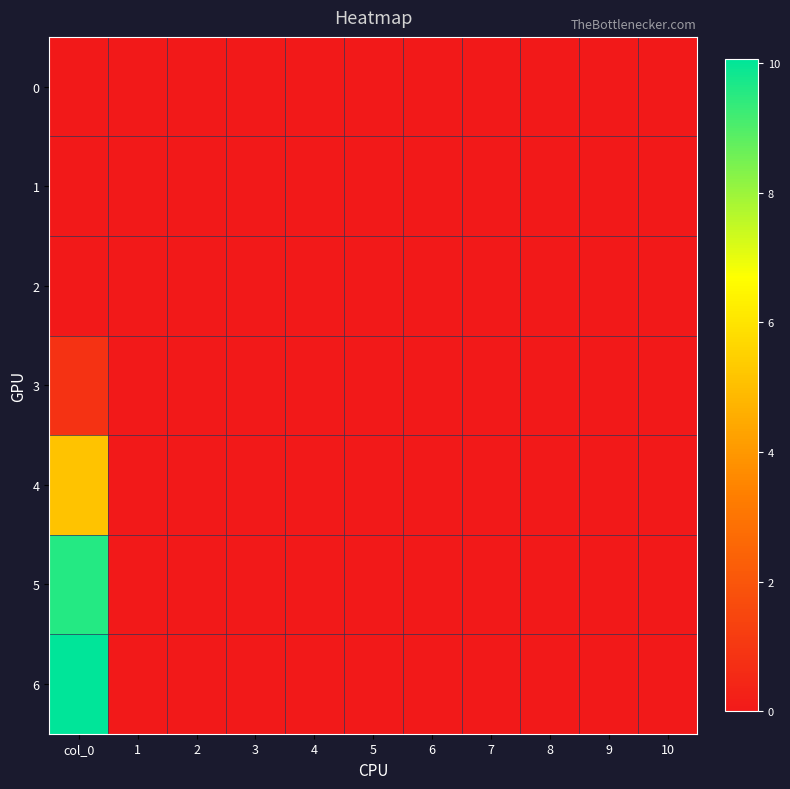

List the series in order of their peak value, lowest first.

0, 1, 2, 3, 4, 5, 6